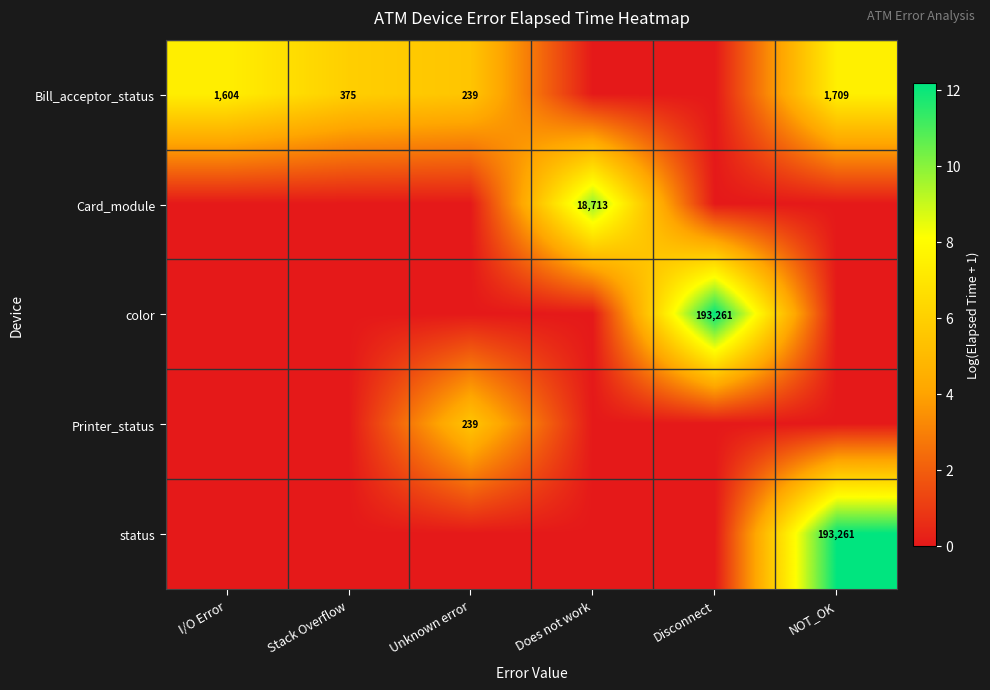

Is it true that Bill_acceptor_status equals 326 at I/O Error?

False